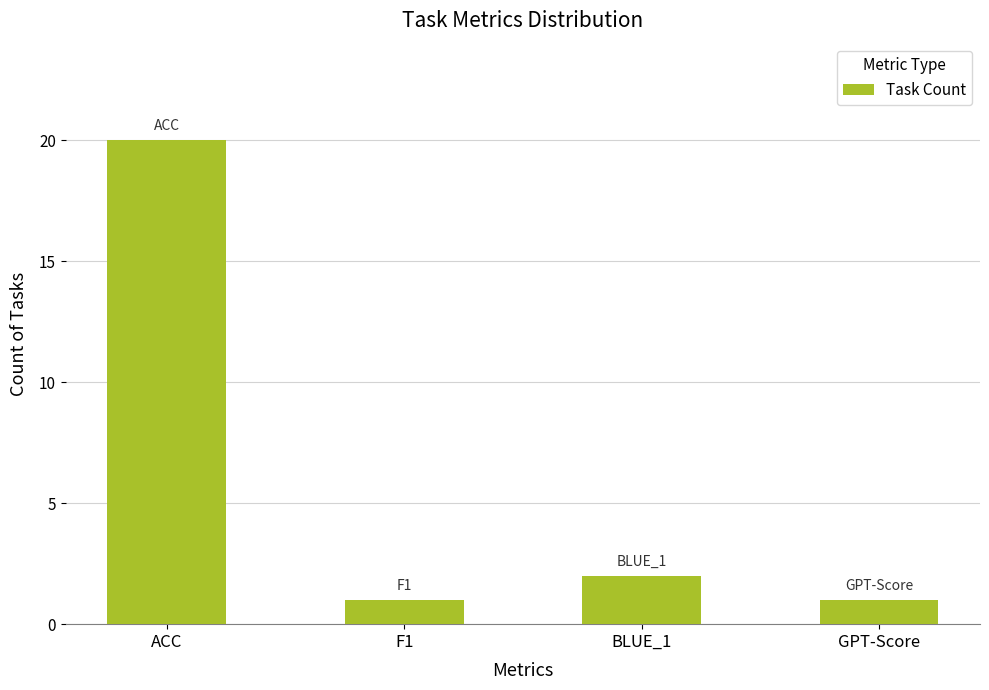

How many data points does each series have?

4